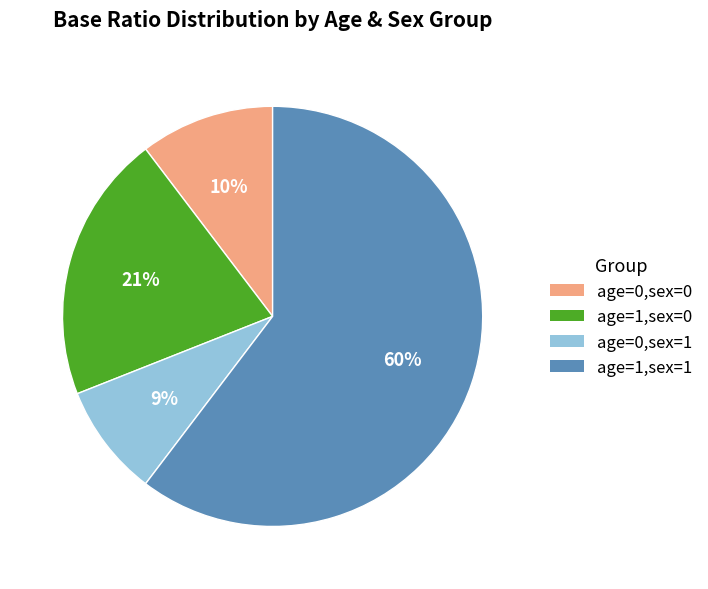

Is it true that age=1,sex=0 is 27% of the pie?

False